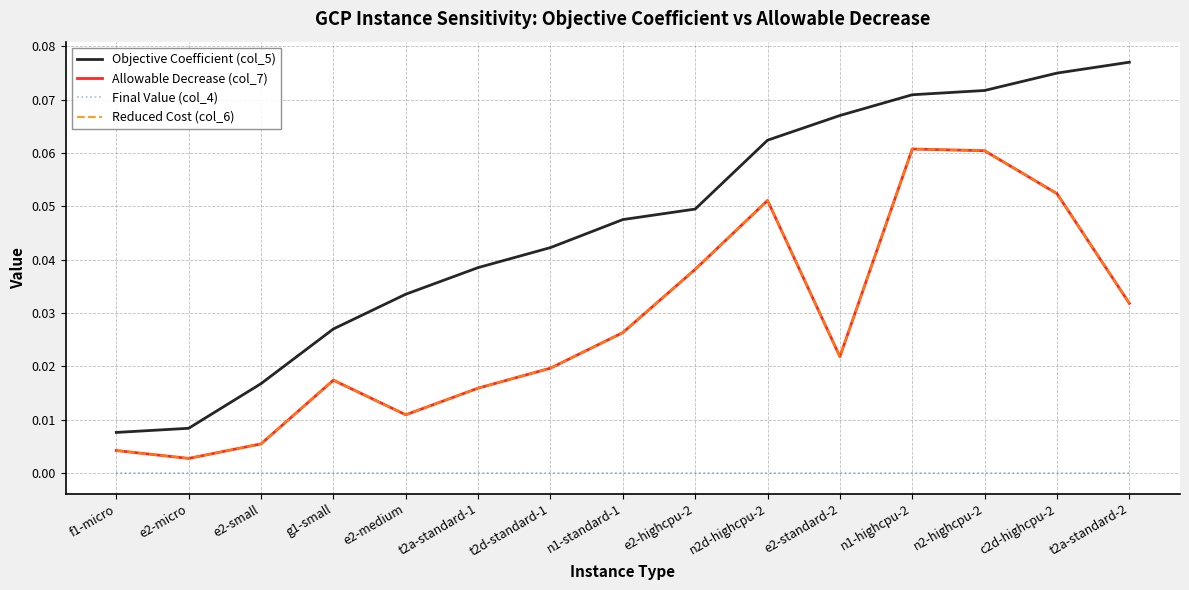

What is the maximum value for Allowable Decrease (col_7)?

0.1